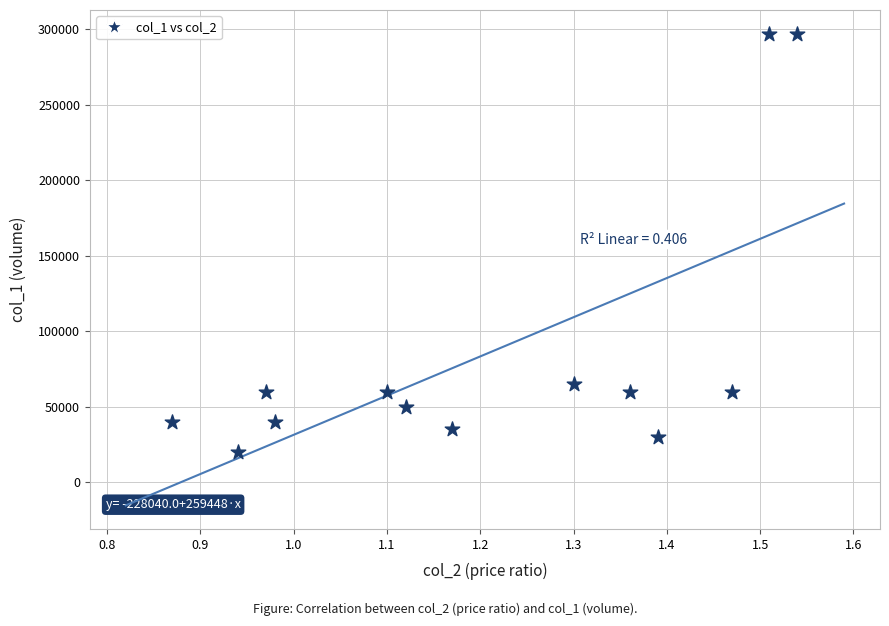

What is the range of Y values (max minus min)?

277000